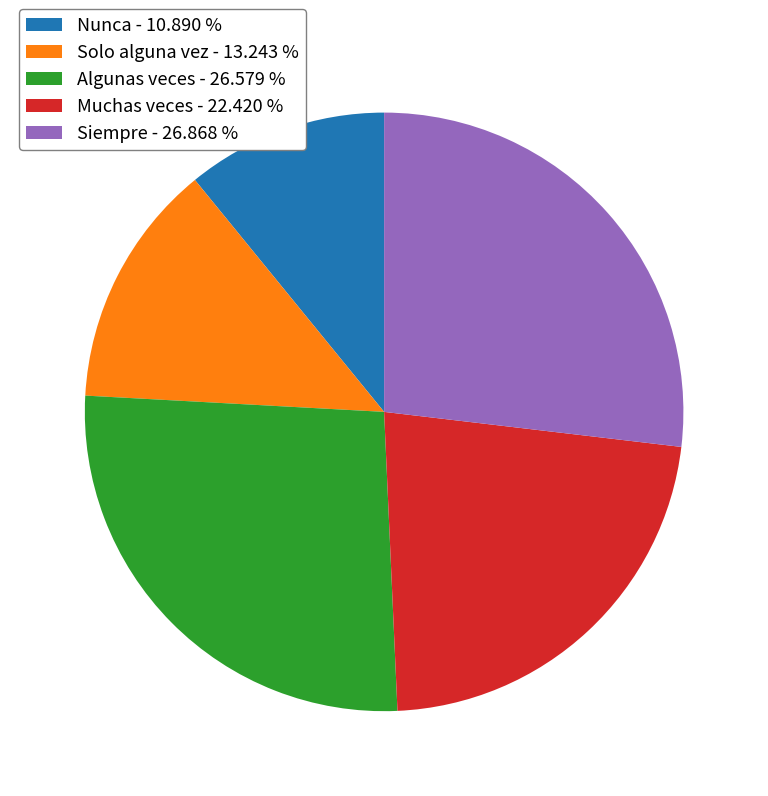

Does Siempre account for over 50% of the chart?

No